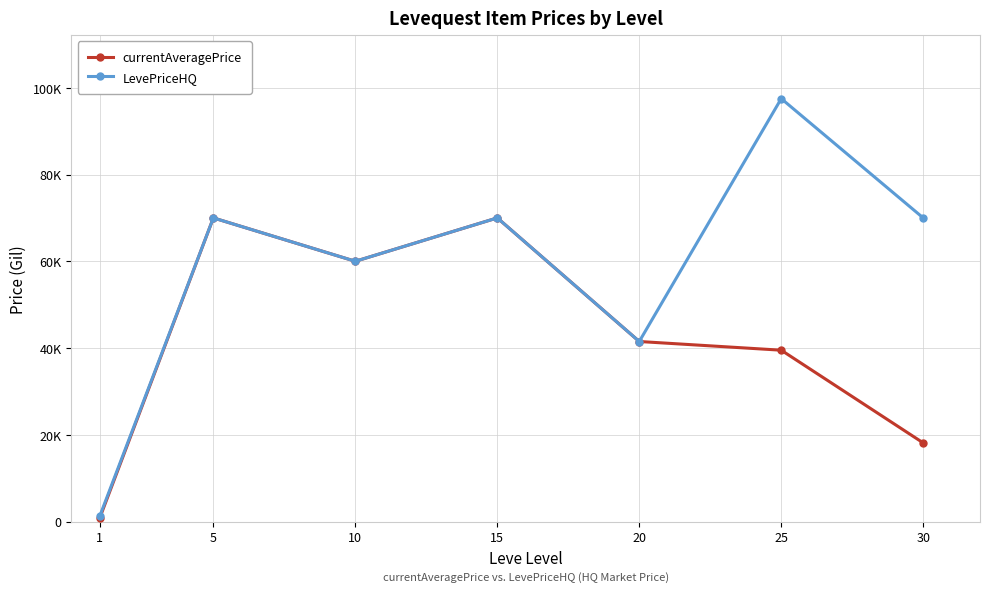

True or false: currentAveragePrice has a value of 39500.0 at 25.

True